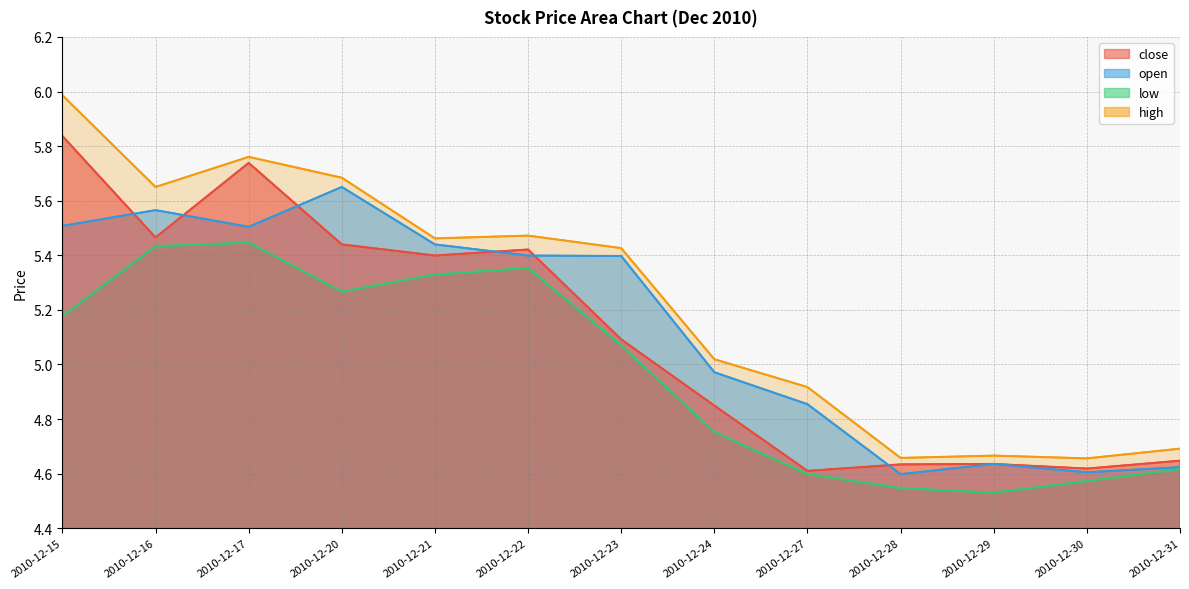

List the series in order of their peak value, lowest first.

low, open, close, high